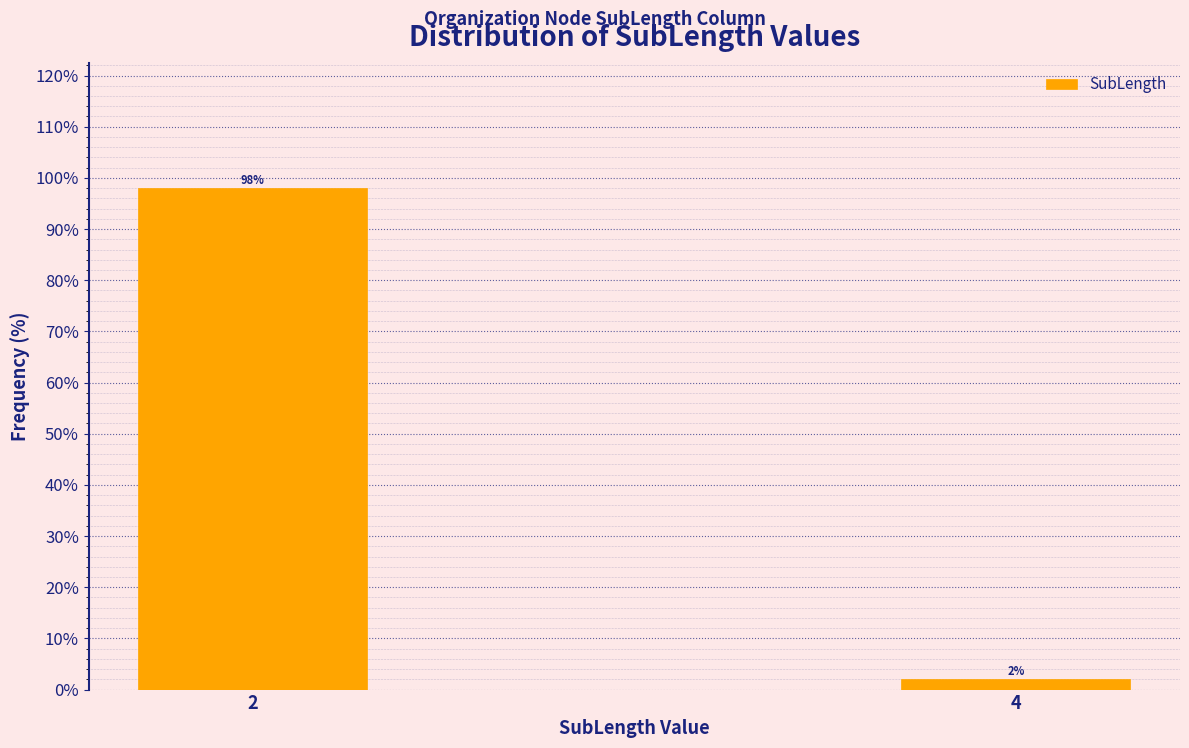

Reading left to right, what are all the values shown in this chart?

2=98.0	4=2.0